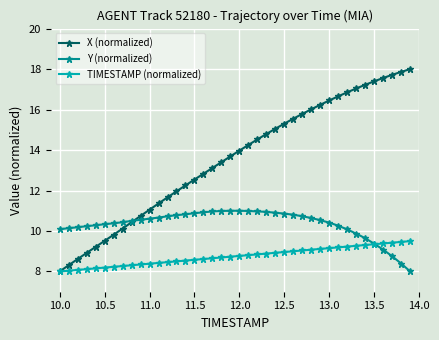

Which series has the largest range (max minus min)?

X (normalized)